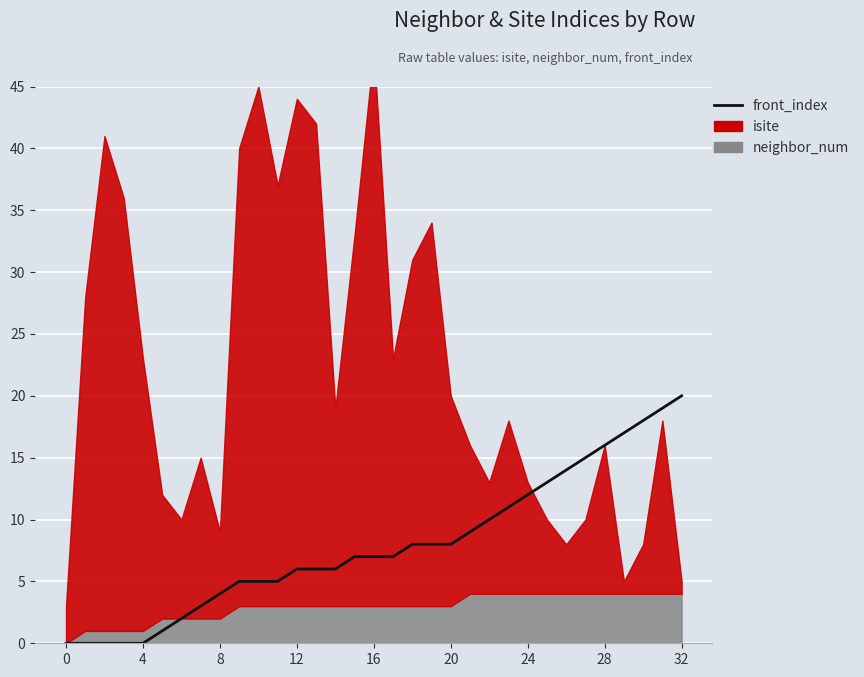

How many lines are shown in the chart?

1